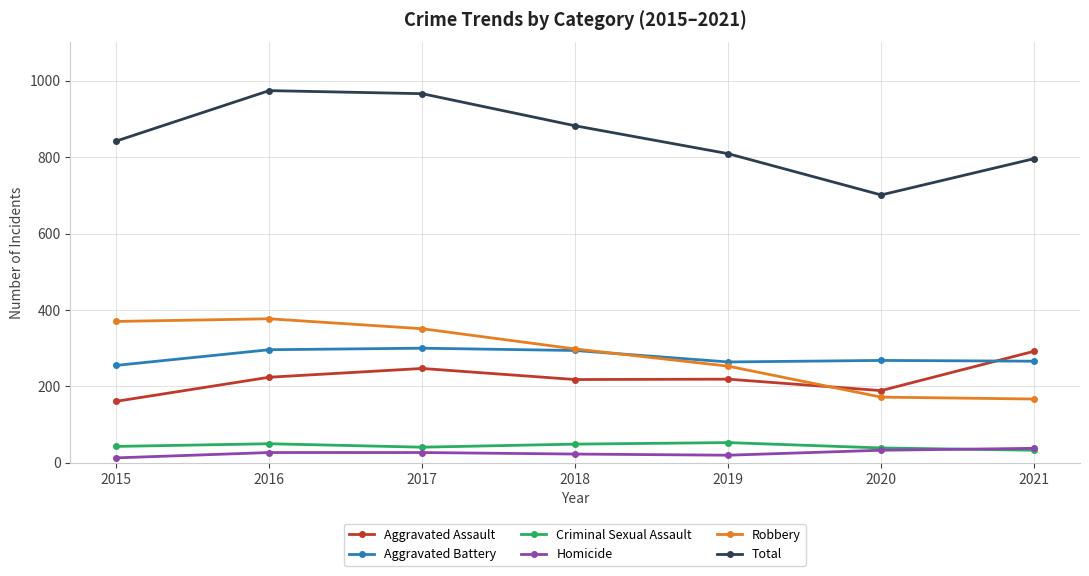

What is the lowest value of the Aggravated Battery series?

255